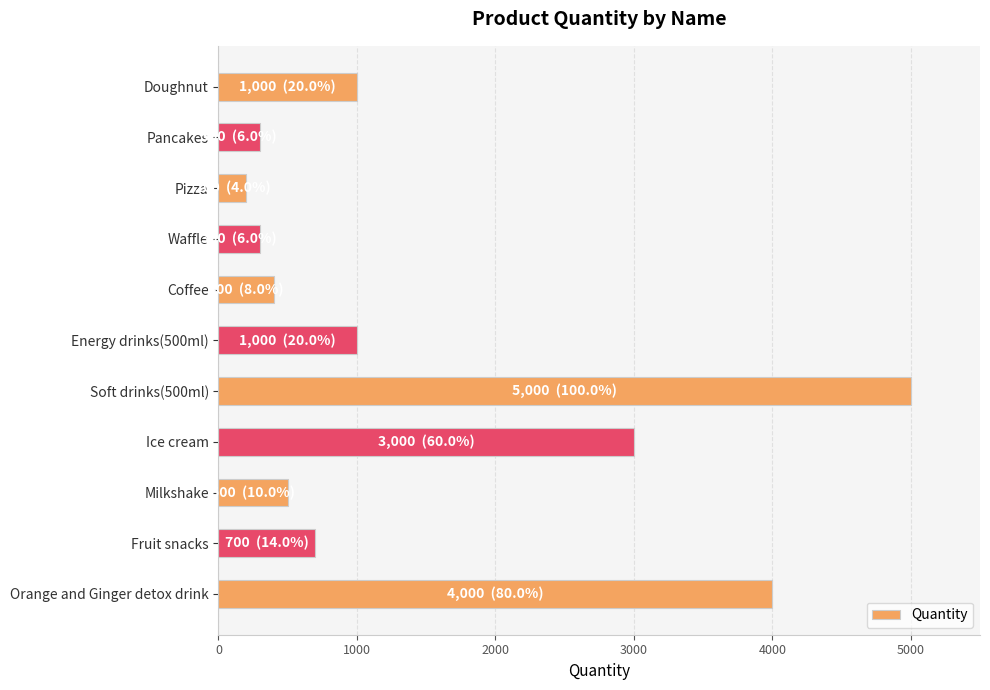

Is it true that the value at Energy drinks(500ml) is 1000?

True